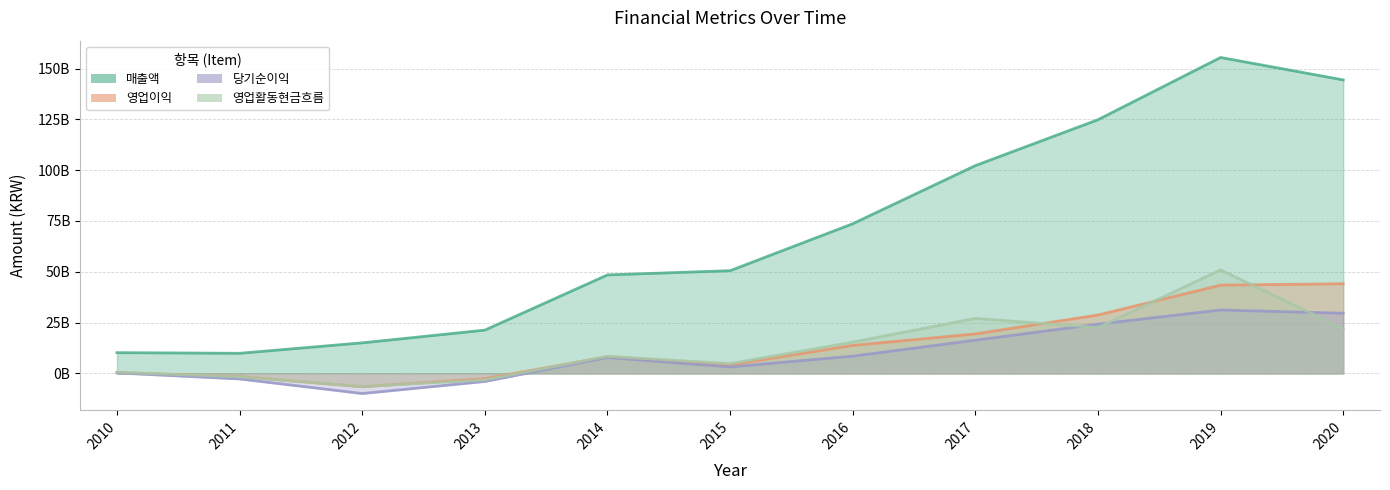

Which category has the highest value in the 당기순이익 series?

2019